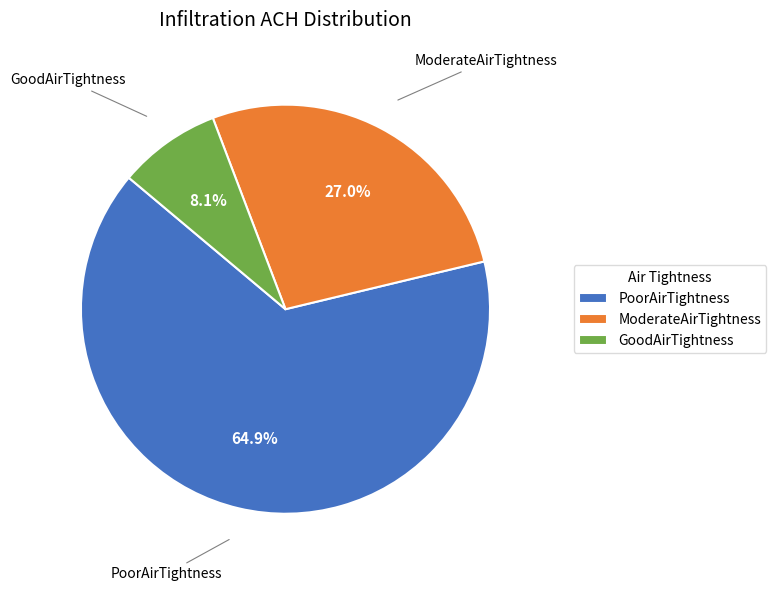

To the nearest percent, what is the difference between the ModerateAirTightness and GoodAirTightness slice percentages?

19%